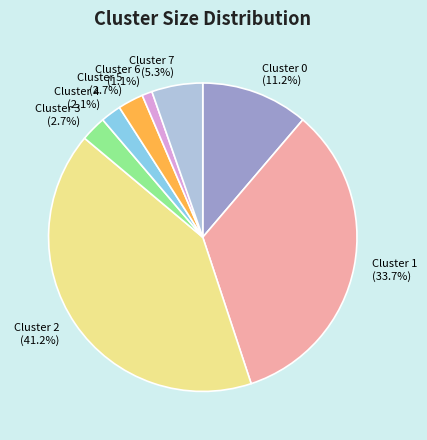

What is the smallest slice in the pie chart?

Cluster 6